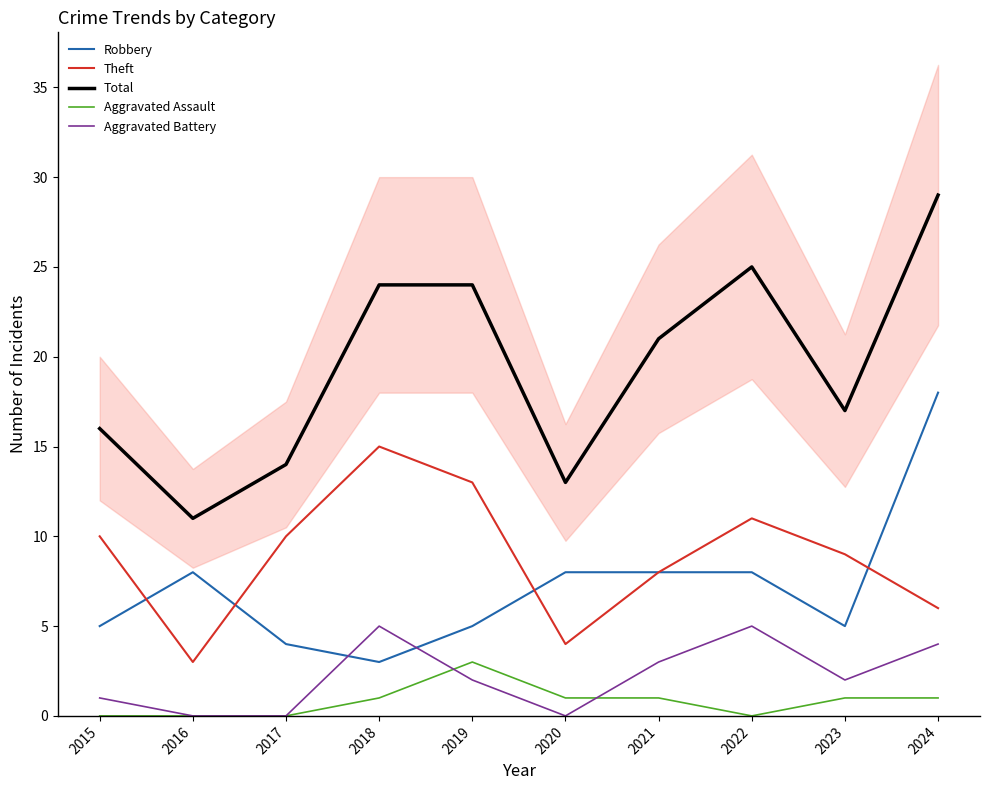

True or false: Total and Robbery cross at least once.

False